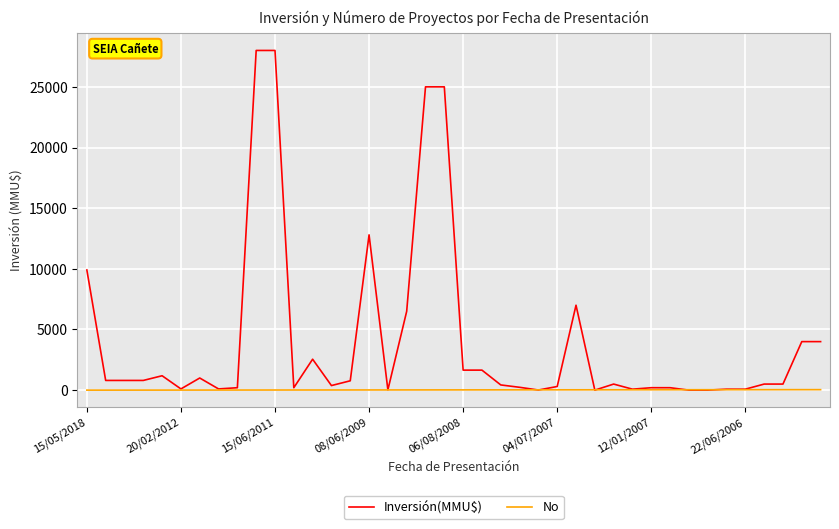

Which series has the widest spread of values?

Inversión(MMU$)